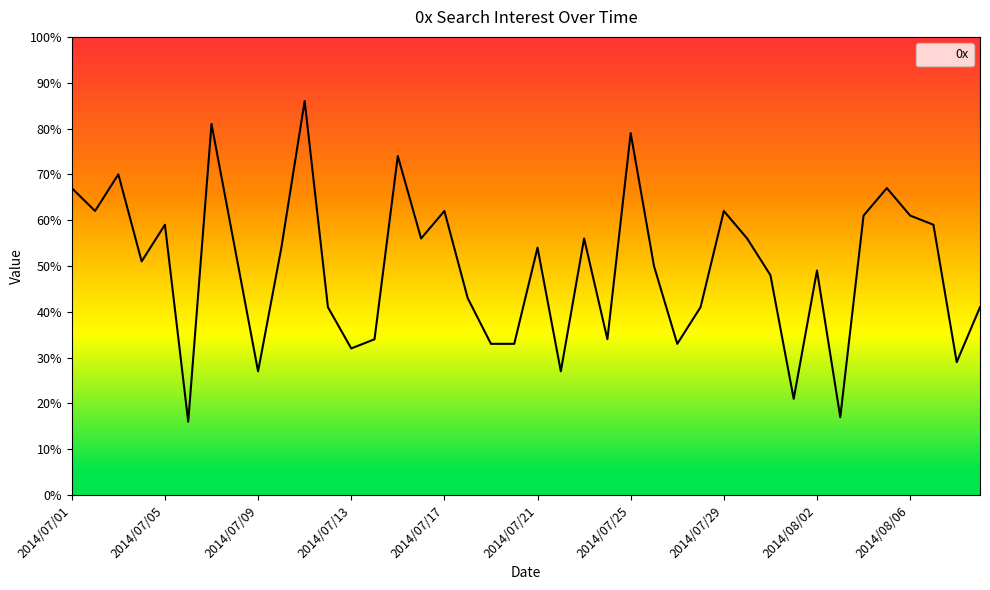

True or false: the data has more than 1 interior local peaks.

True